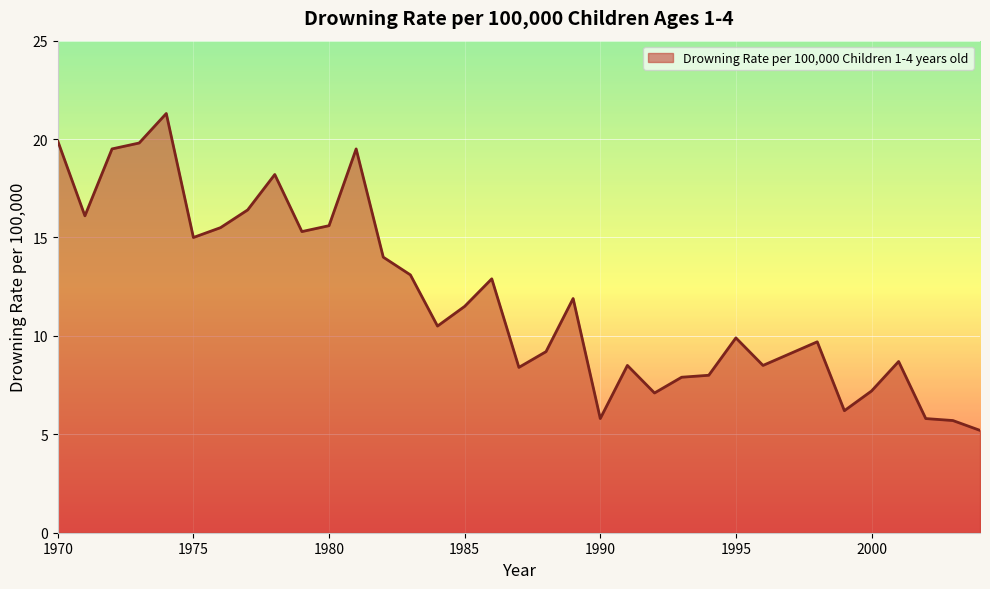

What is the smallest value displayed?

5.2